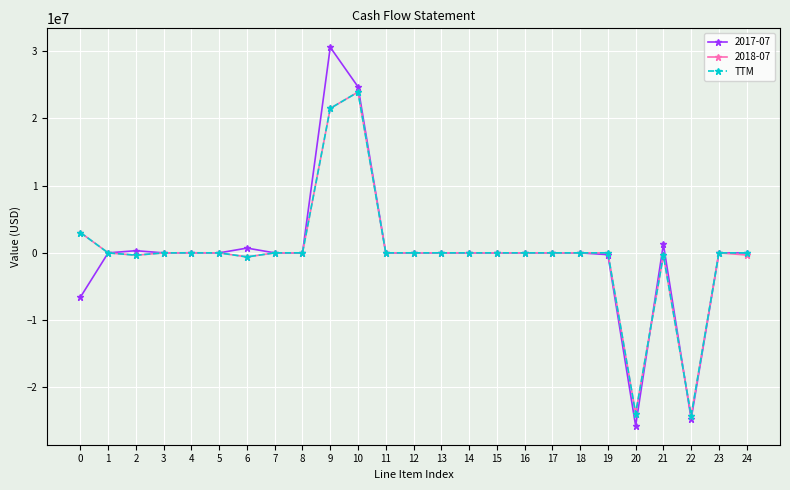

At which category does the chart reach its minimum across all series?

20